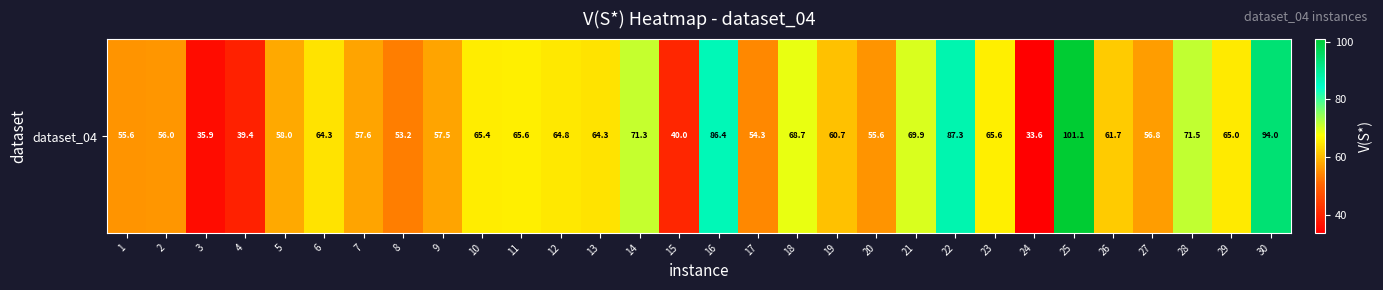

The value at 19 is 17.5. True or false?

False